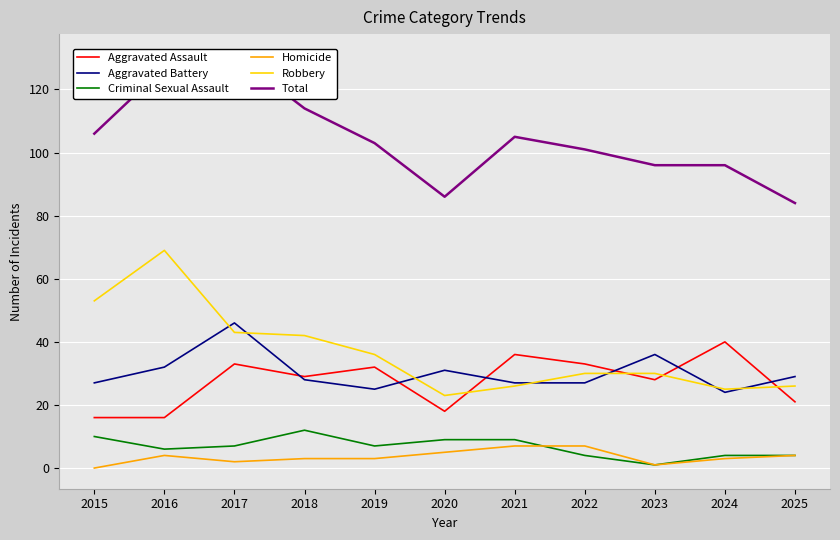

What is the difference between the second highest and minimum values in the Total series?

43